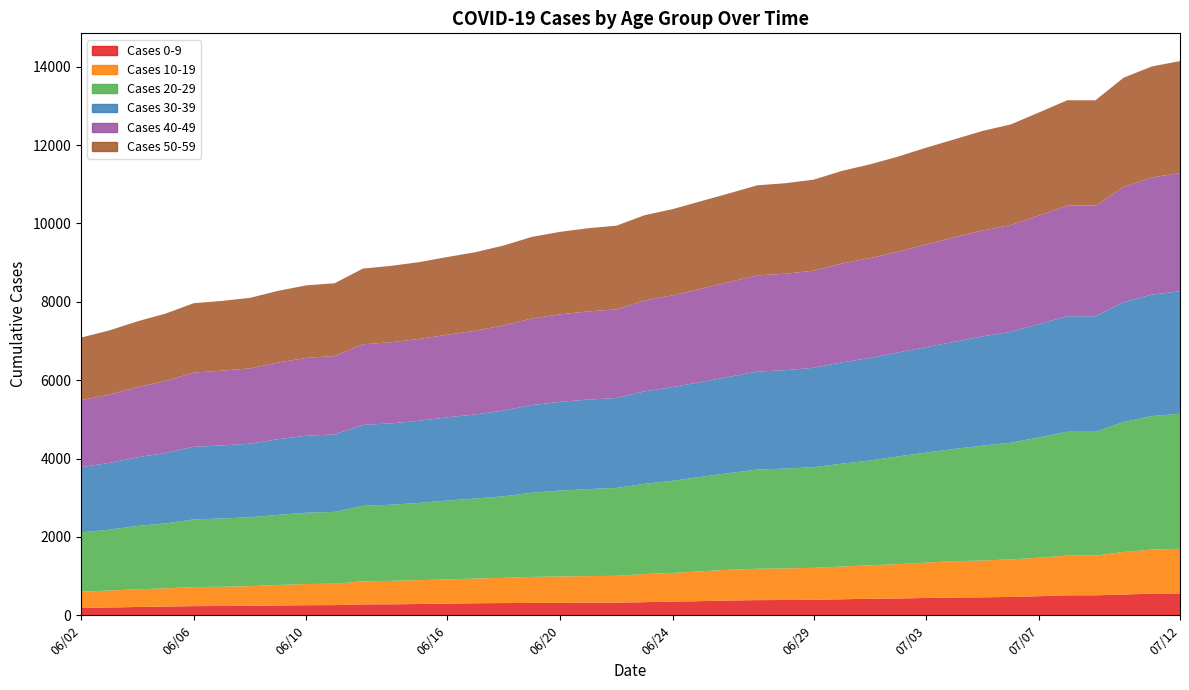

Reading left to right, what are all the values shown in this chart?

Cases 0-9: 186	199	212	222	234	237	241	250	257	260	278	280	288	298	307	312	315	318	321	322	335	348	361	377	387	390	394	409	422	429	442	453	458	468	487	510	510	529	552	556
Cases 10-19: 414	433	451	466	486	492	502	524	541	546	588	599	609	617	631	643	665	673	679	685	717	732	761	787	800	806	817	835	853	877	903	928	941	958	982	1013	1013	1087	1124	1140
Cases 20-29: 1516	1552	1618	1657	1727	1742	1758	1790	1820	1833	1927	1943	1971	2013	2042	2083	2148	2191	2220	2243	2303	2354	2412	2465	2533	2547	2569	2625	2676	2749	2808	2865	2931	2978	3073	3161	3161	3317	3409	3446
Cases 30-39: 1666	1704	1751	1798	1852	1863	1878	1930	1964	1977	2065	2076	2097	2125	2145	2188	2237	2264	2286	2295	2359	2389	2418	2457	2500	2513	2536	2585	2617	2653	2690	2737	2790	2829	2889	2947	2947	3060	3098	3129
Cases 40-49: 1708	1745	1790	1836	1895	1909	1923	1956	1988	1999	2058	2071	2087	2107	2136	2172	2209	2234	2249	2263	2320	2342	2380	2418	2456	2461	2479	2522	2546	2571	2622	2668	2702	2728	2773	2824	2824	2939	2991	3015
Cases 50-59: 1598	1636	1680	1721	1771	1780	1800	1831	1851	1859	1932	1949	1961	1984	2006	2040	2083	2106	2124	2135	2177	2202	2236	2264	2298	2310	2323	2365	2394	2429	2471	2497	2541	2568	2631	2689	2689	2789	2832	2859